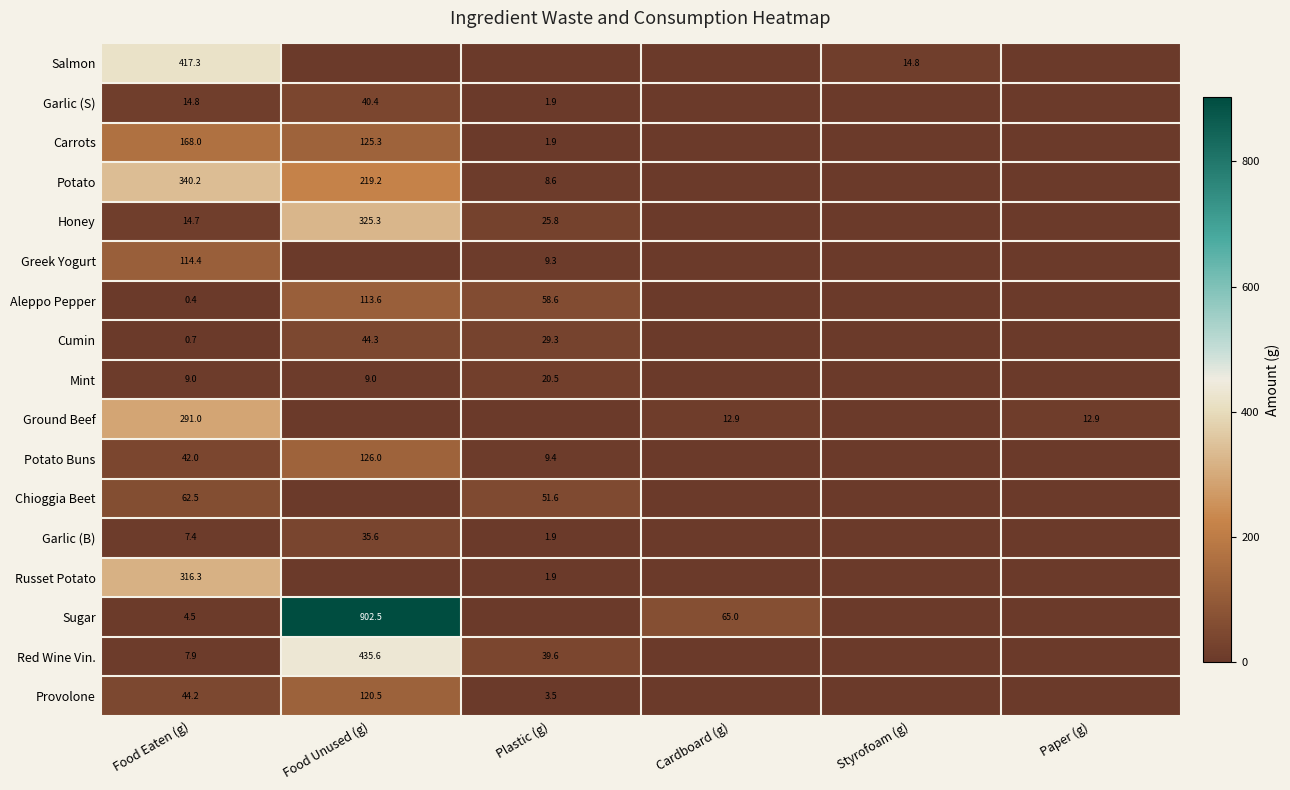

Is the value of Sugar at Food Eaten (g) greater than the value of Carrots at Plastic (g)?

Yes